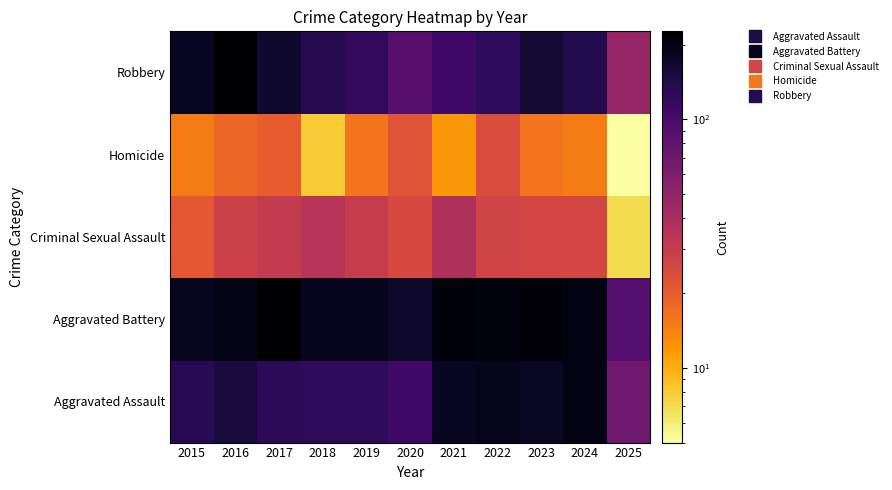

Rank the series at 2017 from highest to lowest value.

Aggravated Battery, Robbery, Aggravated Assault, Criminal Sexual Assault, Homicide